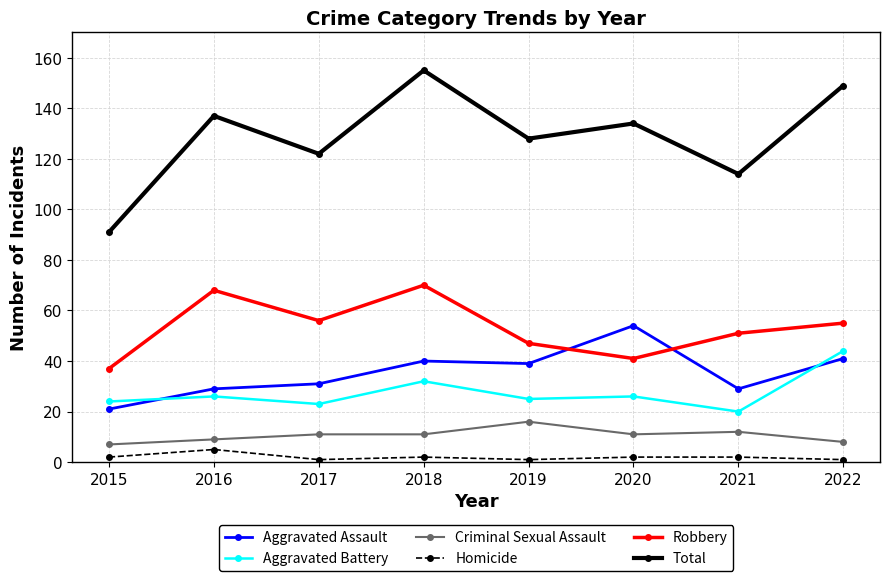

What is the difference between the maximum and minimum values in the Aggravated Assault series?

33